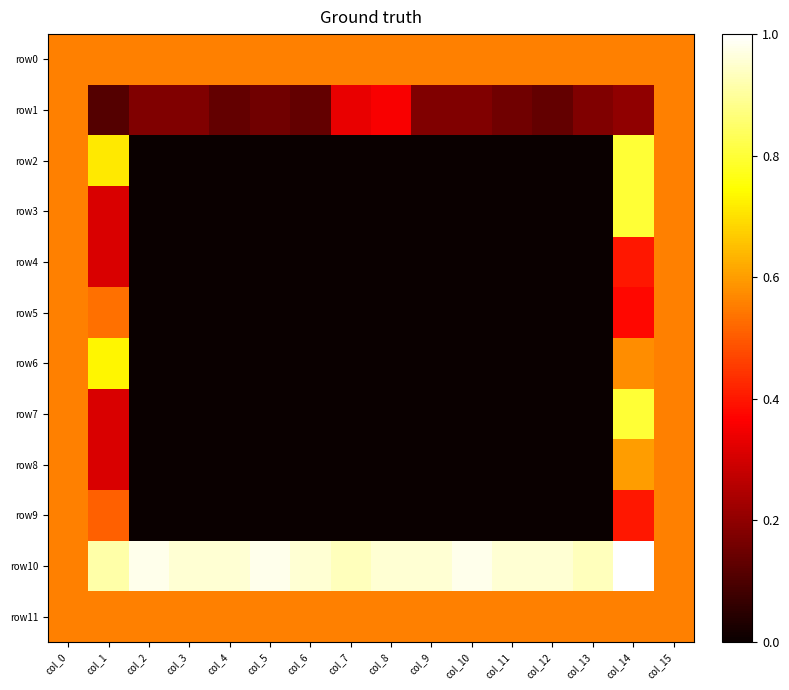

At which category is the sum across all series the highest?

col_14